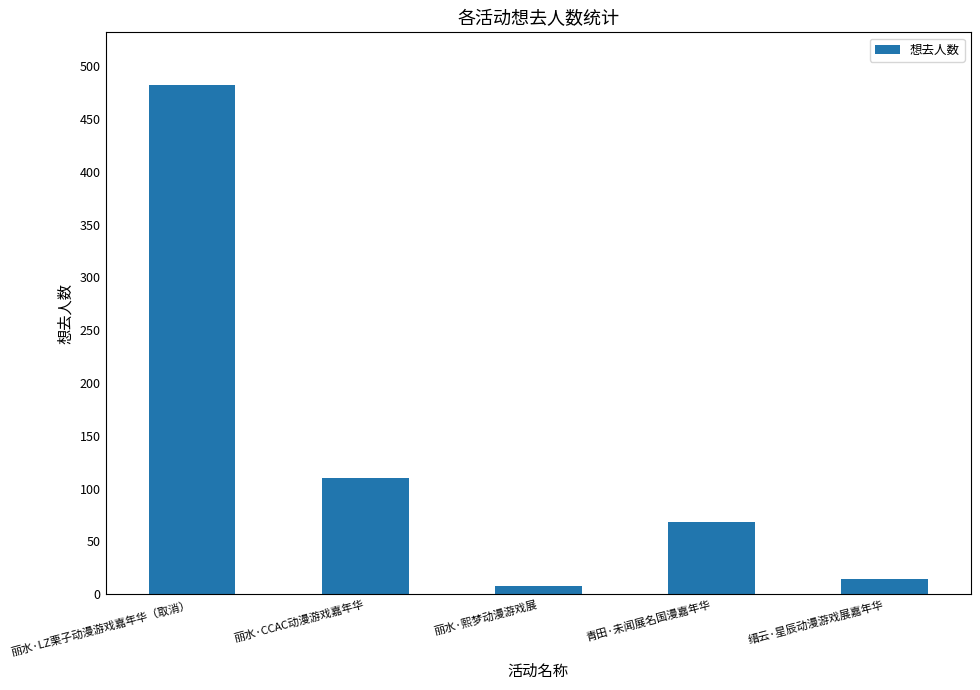

What is the change in value from 丽水·熙梦动漫游戏展 to 缙云·星辰动漫游戏展嘉年华?

+6